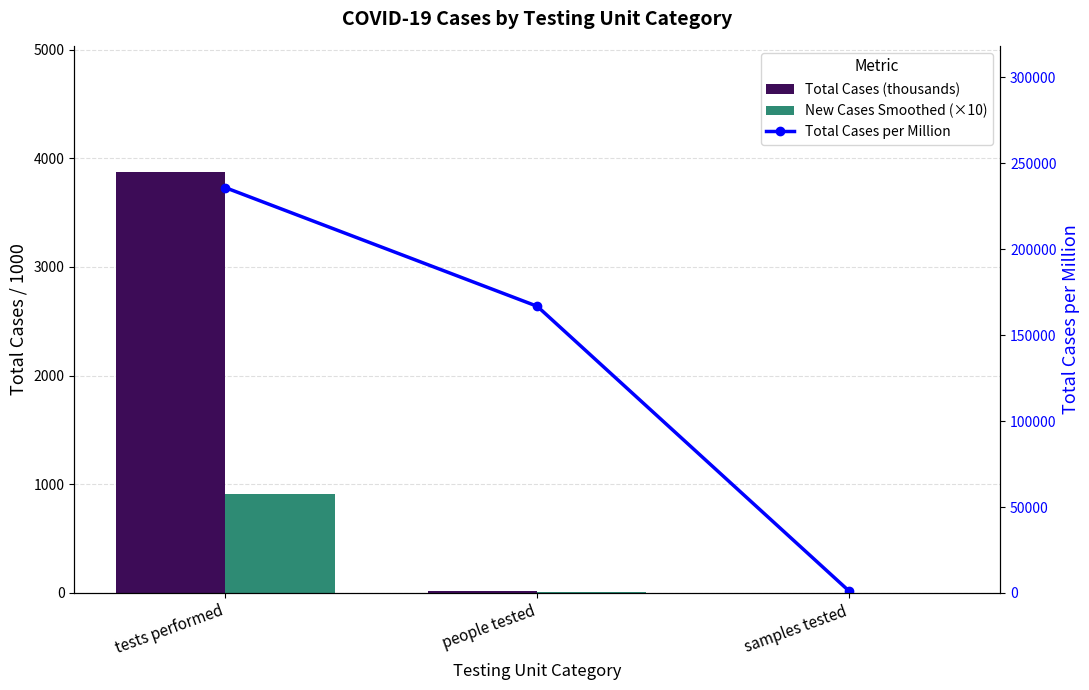

Between people tested and samples tested, which series saw the biggest shift?

Total Cases per Million